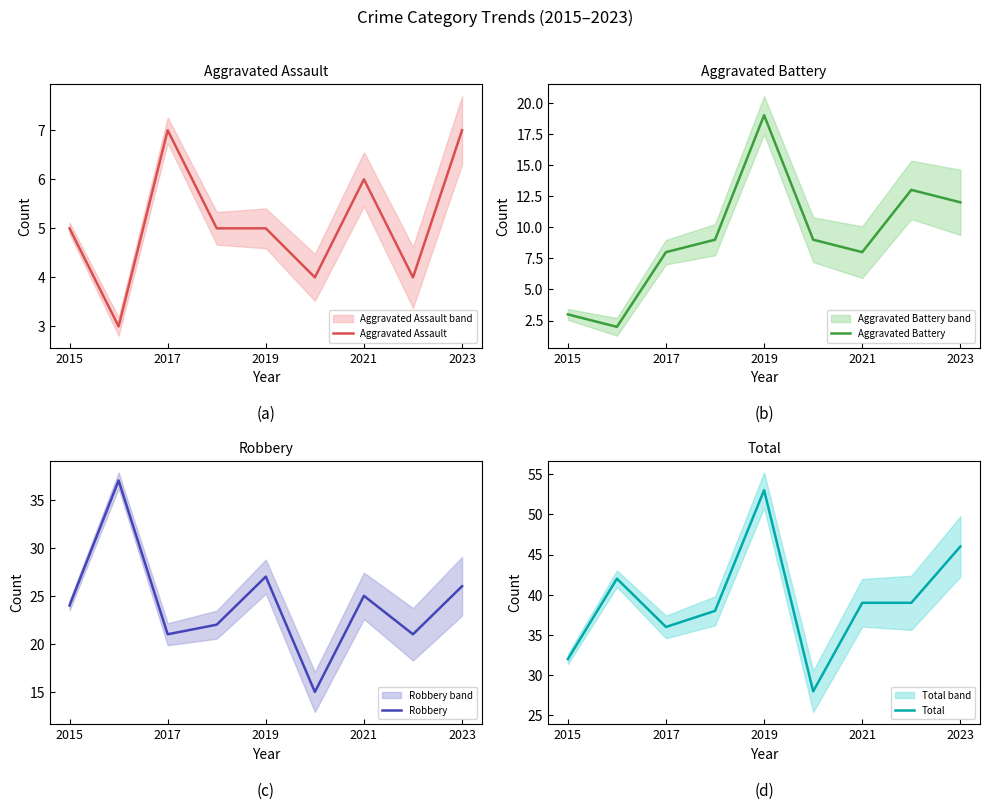

At which category does Aggravated Battery reach its first local peak?

2019